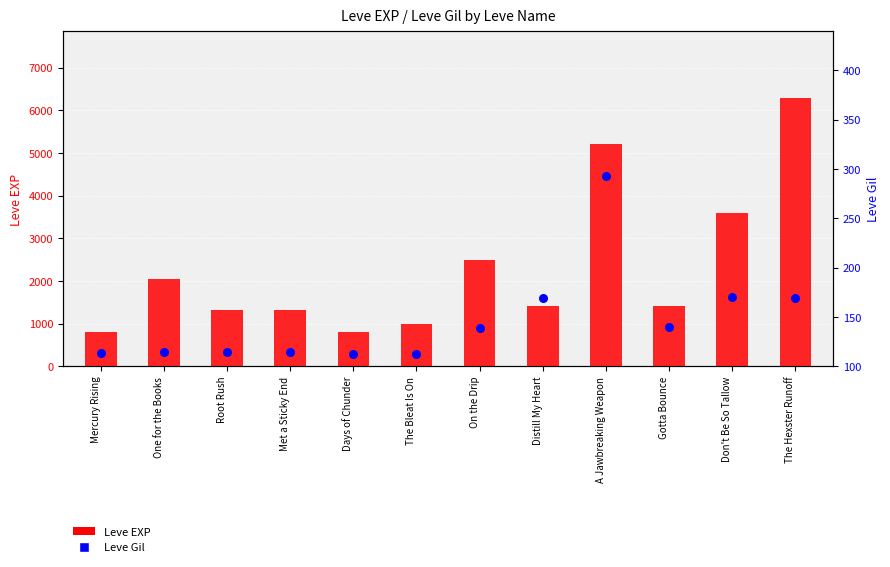

Which series contains the highest Y value?

Leve EXP